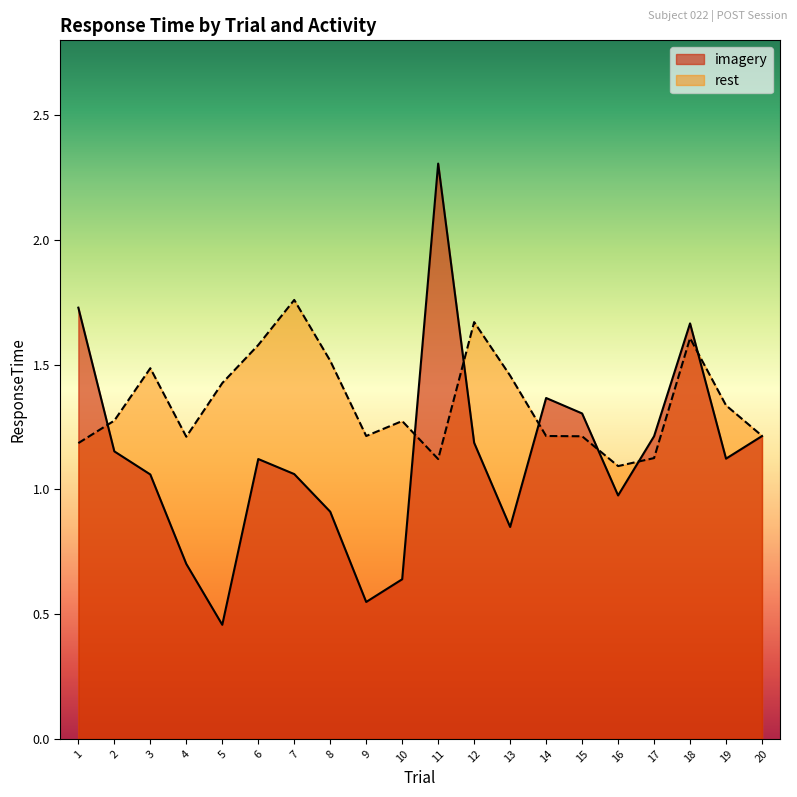

What is the difference between the maximum and minimum values in the imagery series?

1.8